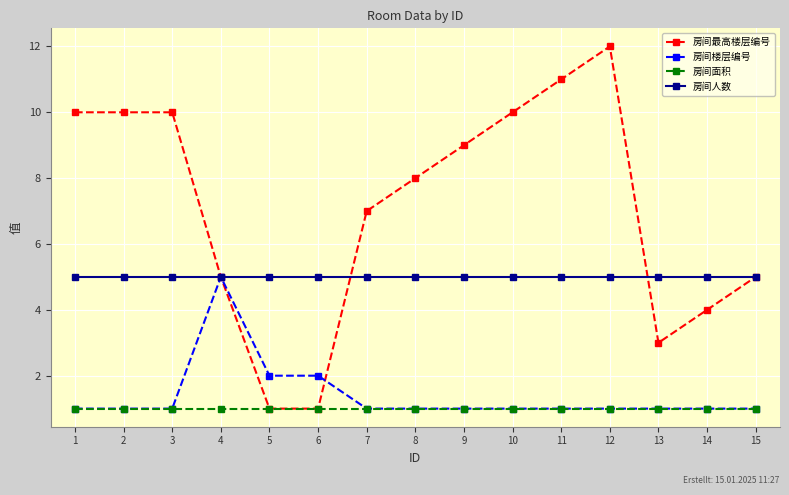

Which category has the highest value in the 房间最高楼层编号 series?

12